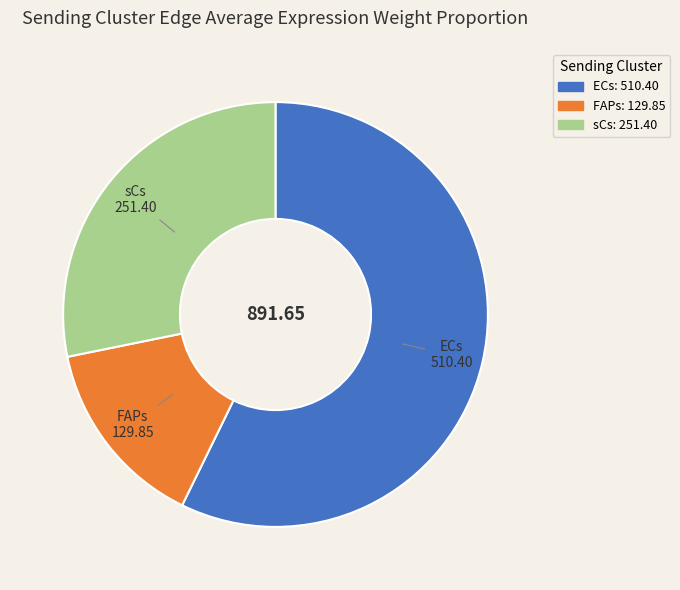

Combined, do sCs and ECs account for over 50%?

Yes